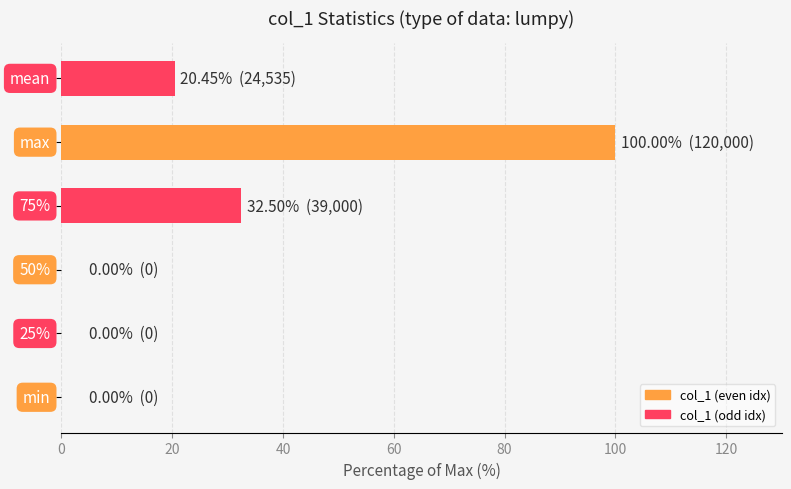

Are the bars horizontal?

Yes